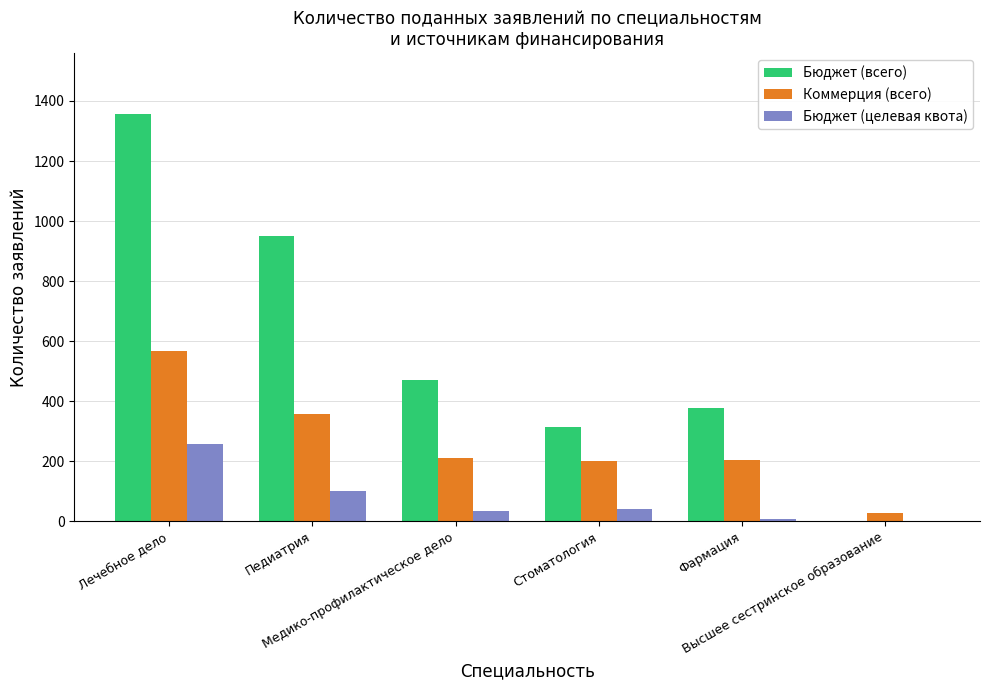

What is the total value across all series at Педиатрия?

1407